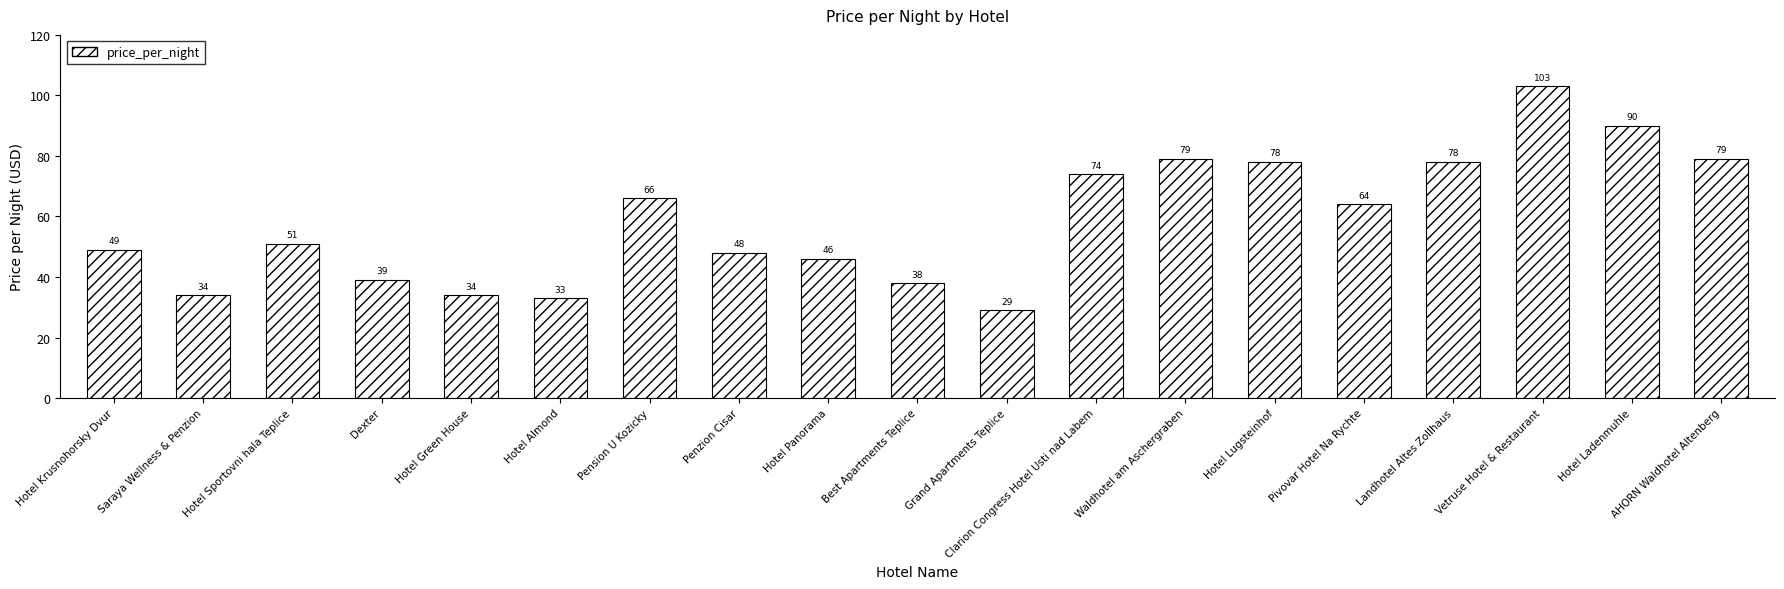

Reading left to right, transcribe all the data shown in this chart.

Hotel Krusnohorsky Dvur=49	Saraya Wellness & Penzion=34	Hotel Sportovni hala Teplice=51	Dexter=39	Hotel Green House=34	Hotel Almond=33	Pension U Kozicky=66	Penzion Cisar=48	Hotel Panorama=46	Best Apartments Teplice=38	Grand Apartments Teplice=29	Clarion Congress Hotel Usti nad Labem=74	Waldhotel am Aschergraben=79	Hotel Lugsteinhof=78	Pivovar Hotel Na Rychte=64	Landhotel Altes Zollhaus=78	Vetruse Hotel & Restaurant=103	Hotel Ladenmuhle=90	AHORN Waldhotel Altenberg=79